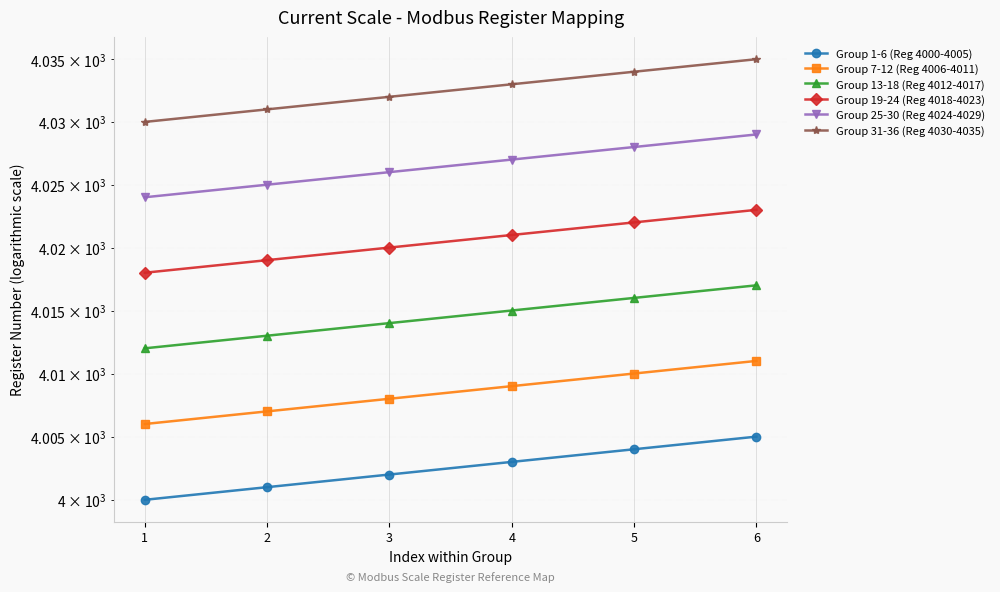

At which category does the chart reach its minimum across all series?

1